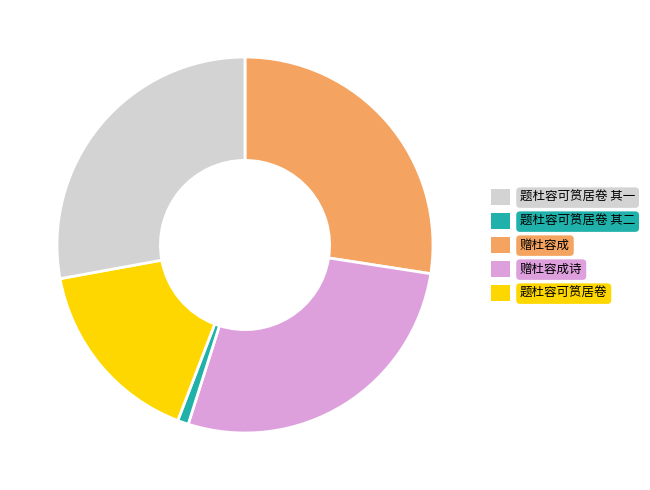

Is there a majority slice in this chart?

No